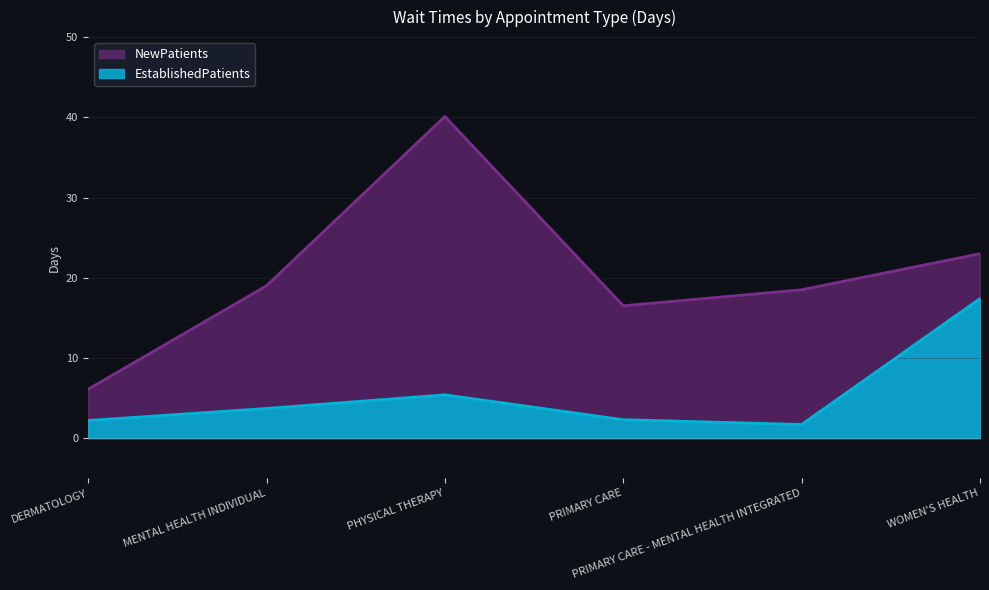

True or false: NewPatients has more than 2 points higher than both neighbors.

False